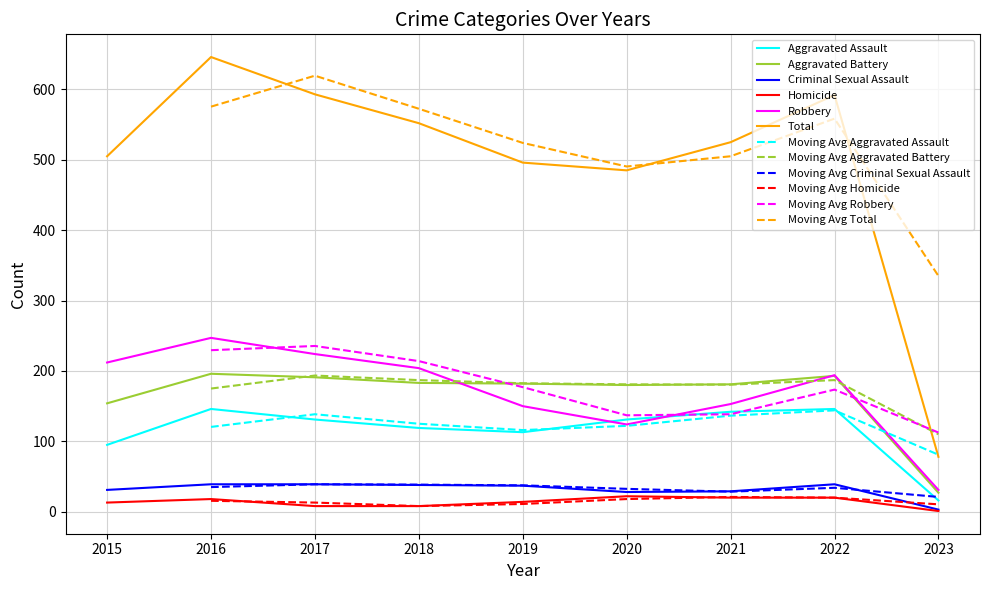

Which category has the lowest value in the Aggravated Battery series?

2023